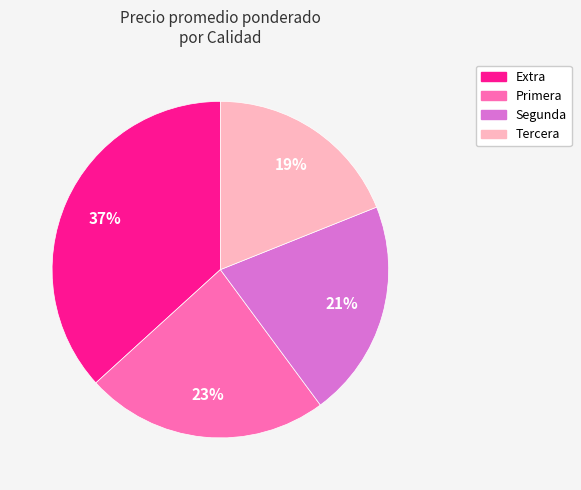

Approximately how many times larger is the value at Extra compared to Segunda?

1.8